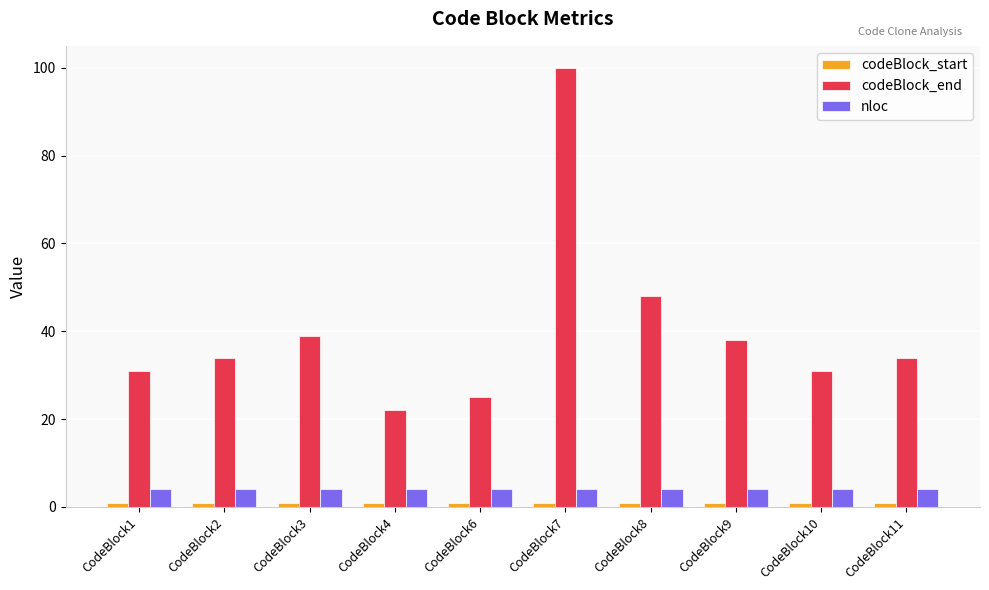

What is the minimum value shown in the chart?

1